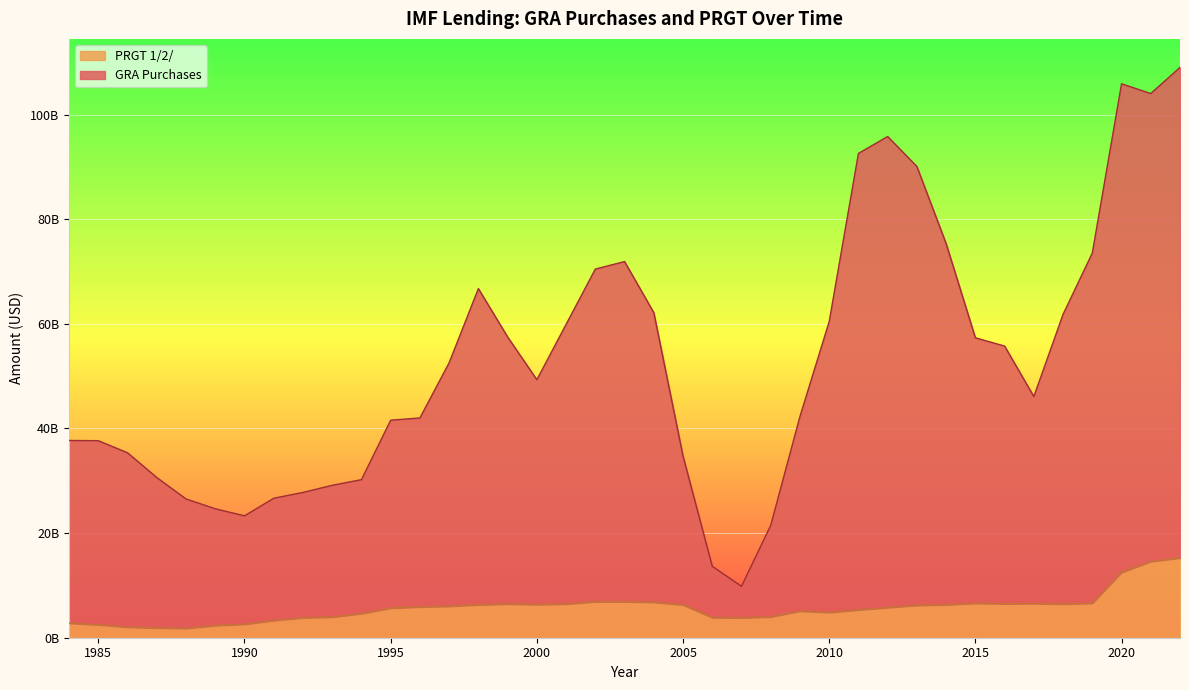

Which series has the widest spread of values?

GRA Purchases